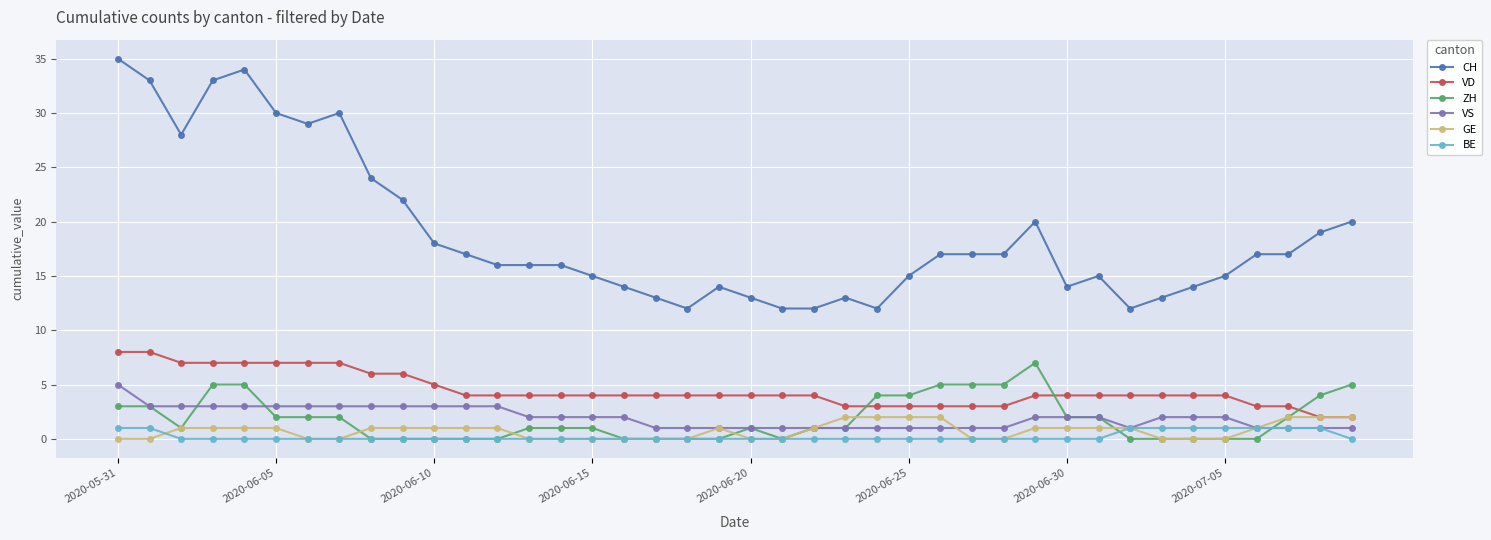

Which series has the largest total across all categories?

CH